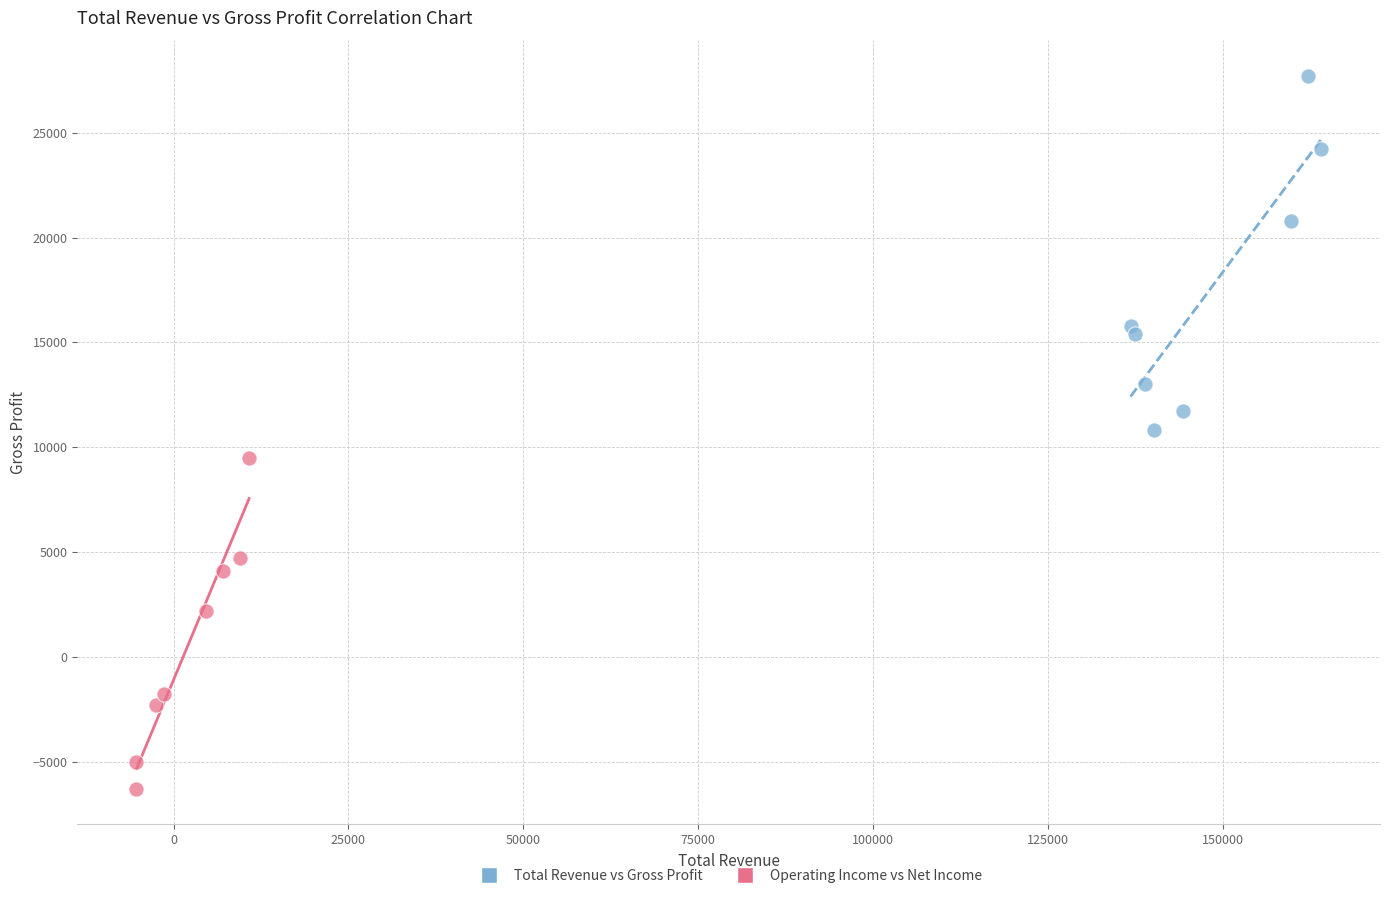

What are all the series names shown in the legend?

Total Revenue vs Gross Profit, Operating Income vs Net Income